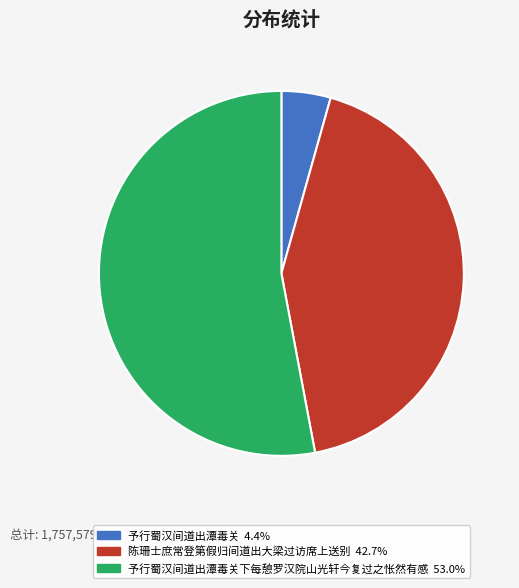

Is there a majority slice in this chart?

Yes